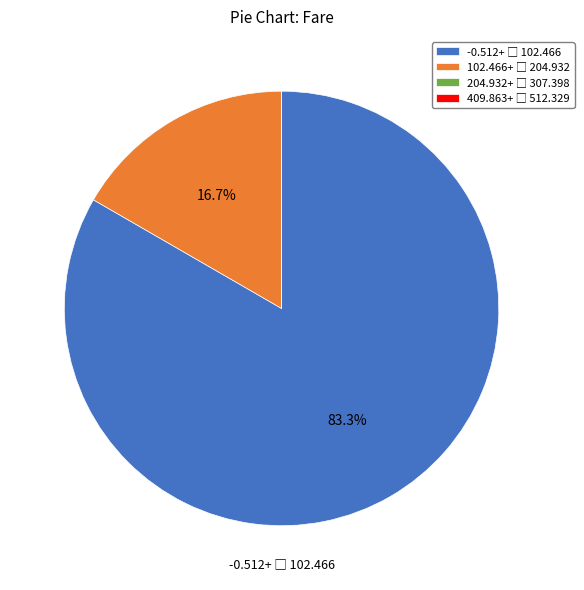

Does any single category account for the majority?

Yes